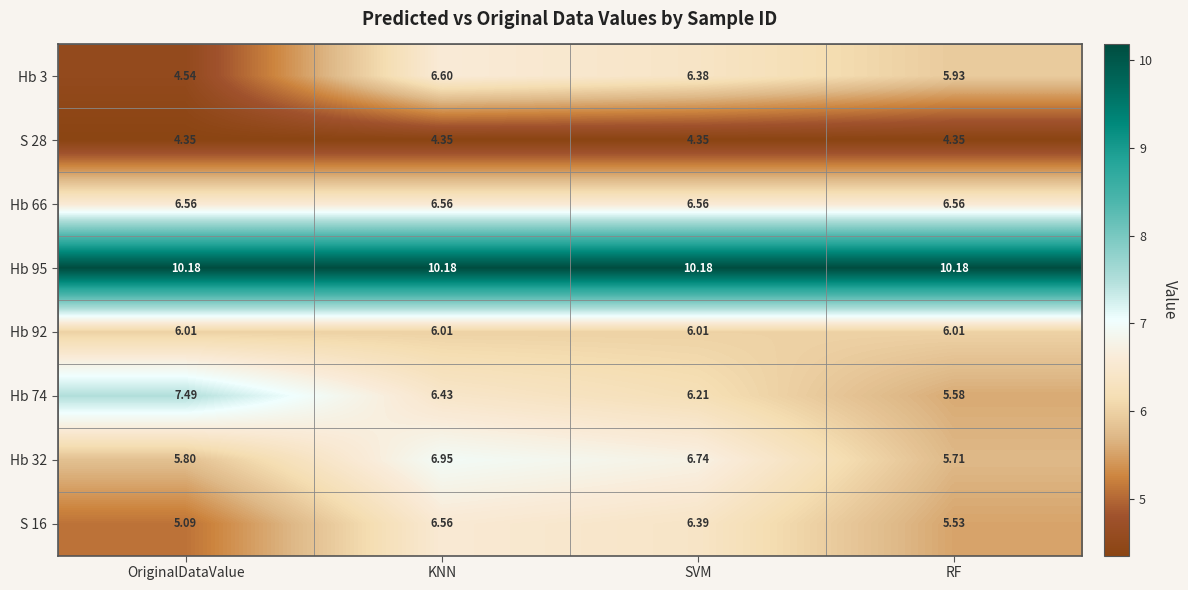

Rank the categories by Hb 74 value from highest to lowest.

OriginalDataValue, KNN, SVM, RF